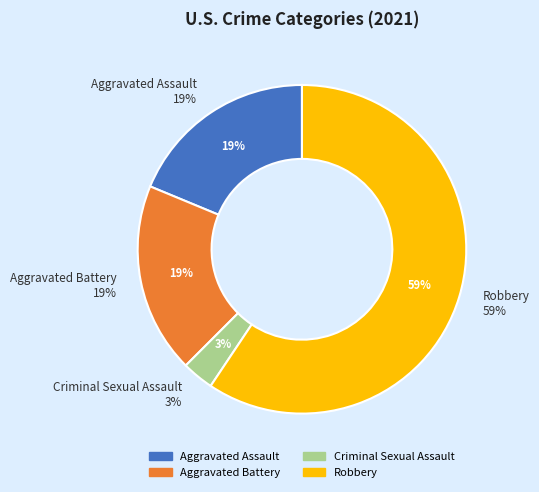

Is there a majority slice in this chart?

Yes